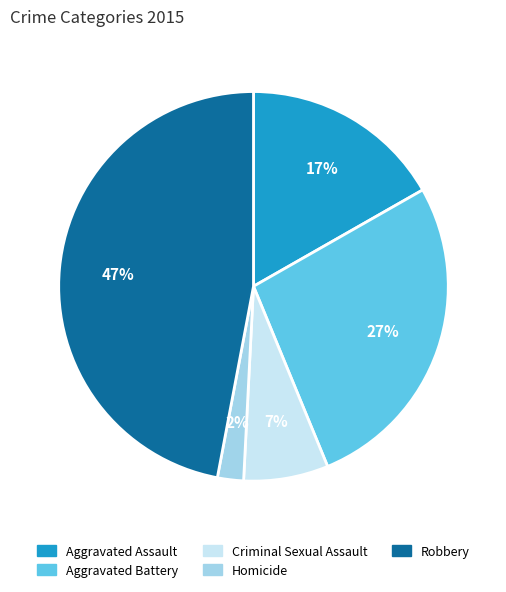

To the nearest percent, what percentage of the pie is Aggravated Assault?

17%